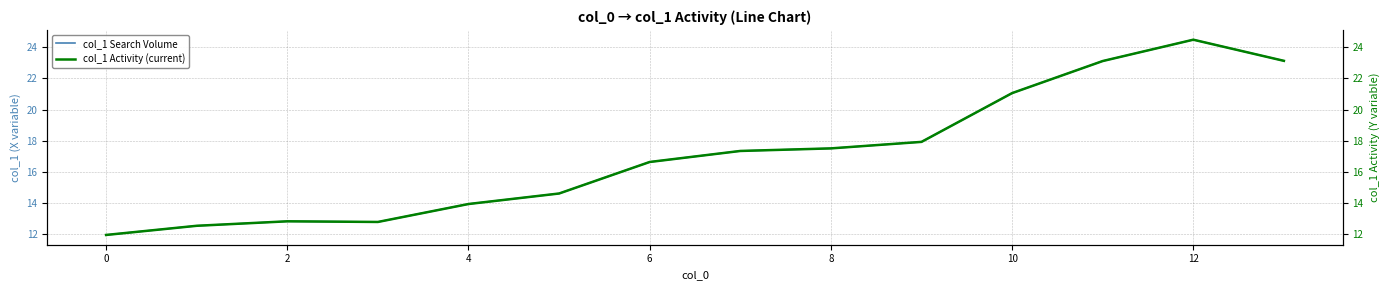

Does the chart have visible grid lines?

Yes